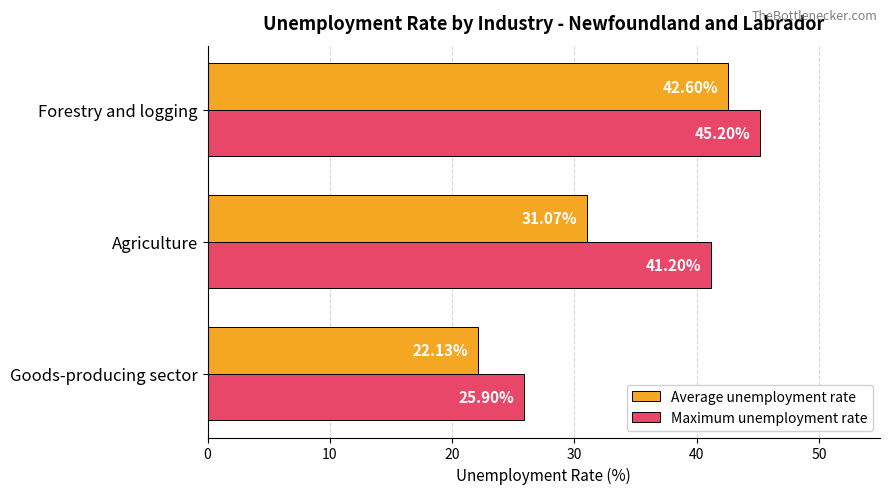

List the series in order of their overall mean, highest first.

Maximum unemployment rate, Average unemployment rate